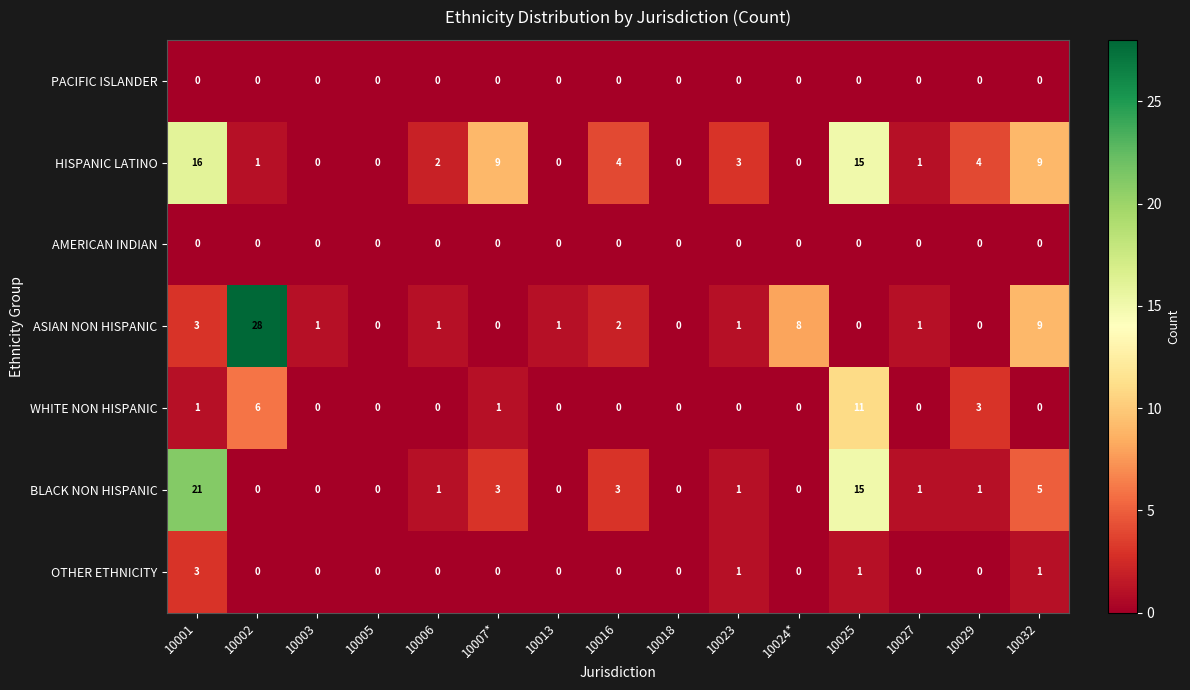

Which series has the widest spread of values?

ASIAN NON HISPANIC